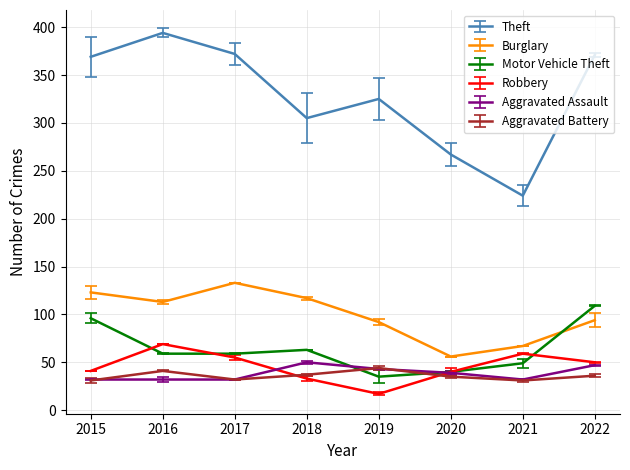

Is the value of Robbery at 2015 greater than the value of Motor Vehicle Theft at 2016?

No